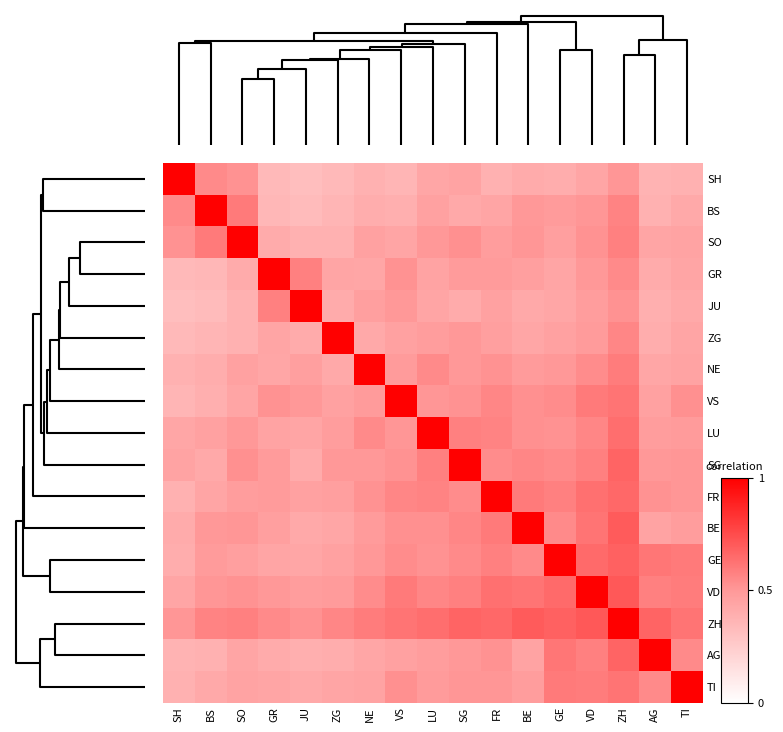

At how many categories does at least one series exceed 0?

17